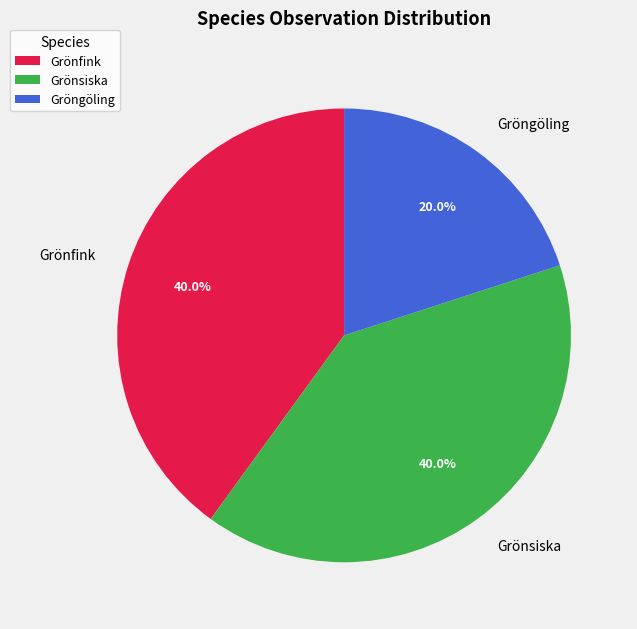

To the nearest percent, what portion does Gröngöling represent?

20%